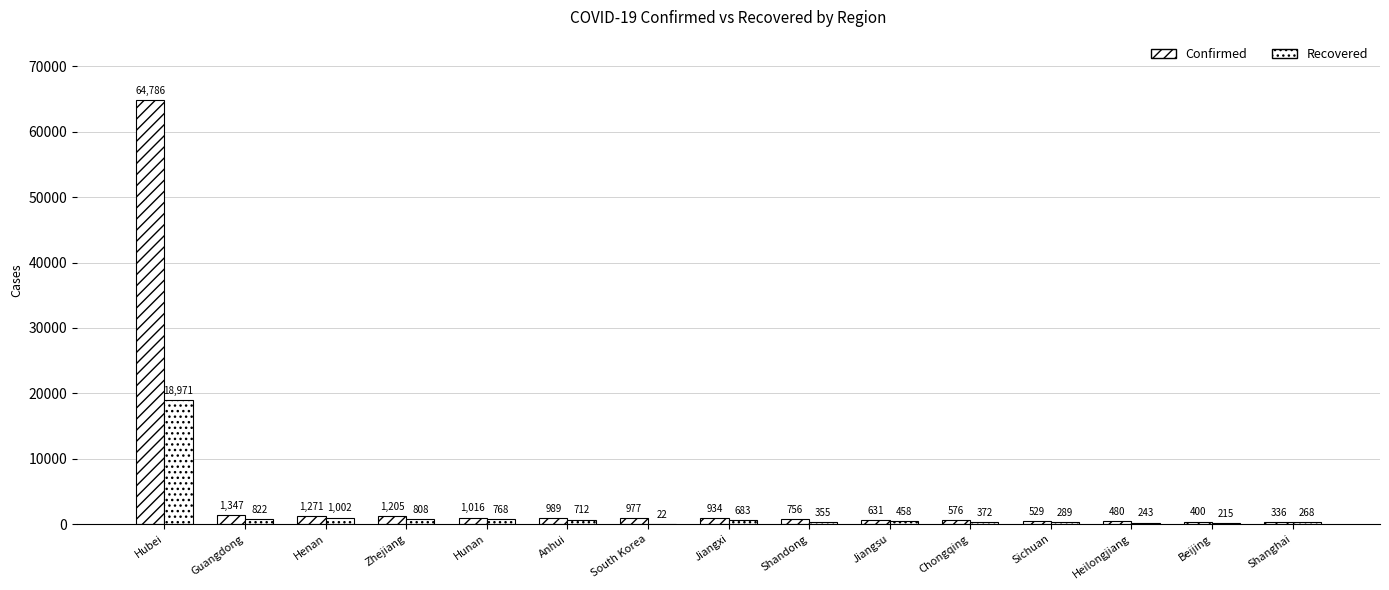

Is it true that Recovered equals 398 at Shanghai?

False